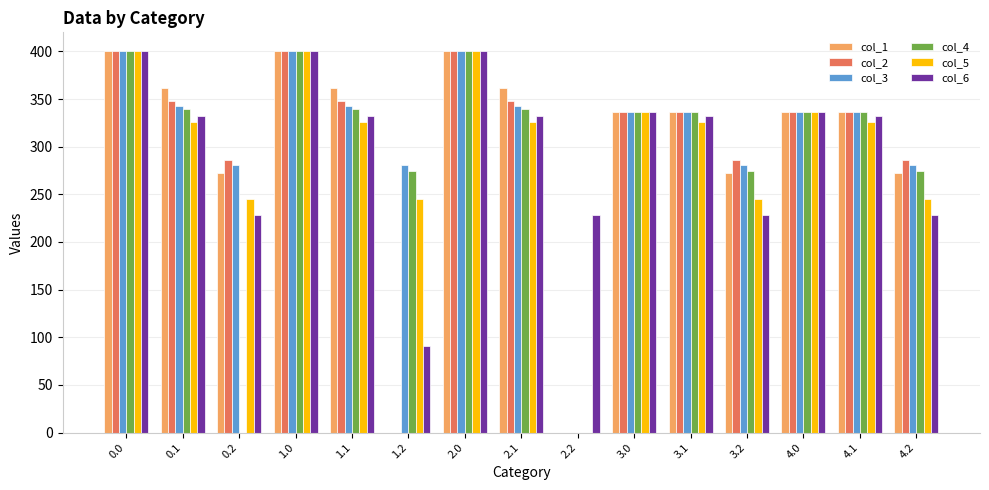

Which series changed the most between 0.2 and 2.1?

col_4